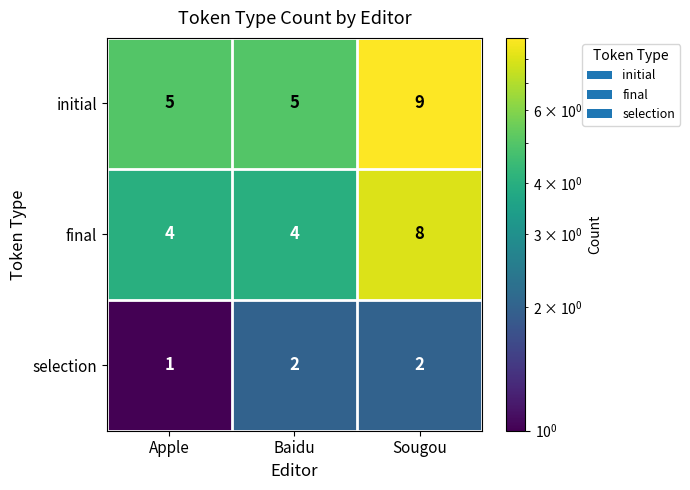

What is the difference between the maximum and second lowest values in the final series?

4